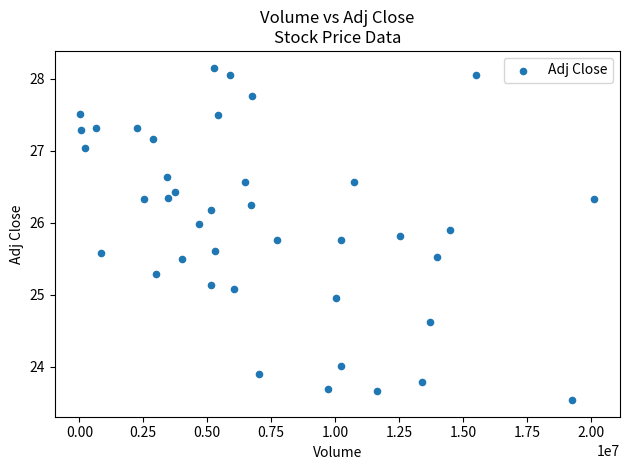

What is the range of Y values (max minus min)?

4.6